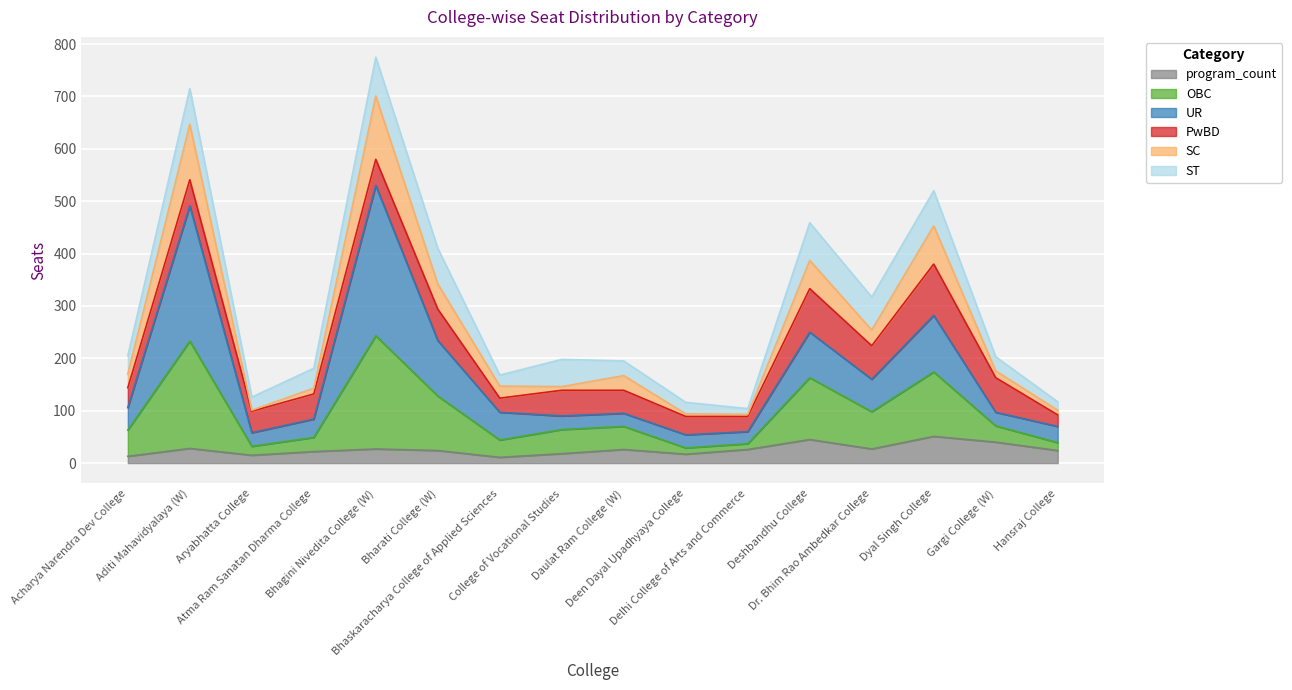

What is the highest value of the program_count series?

51